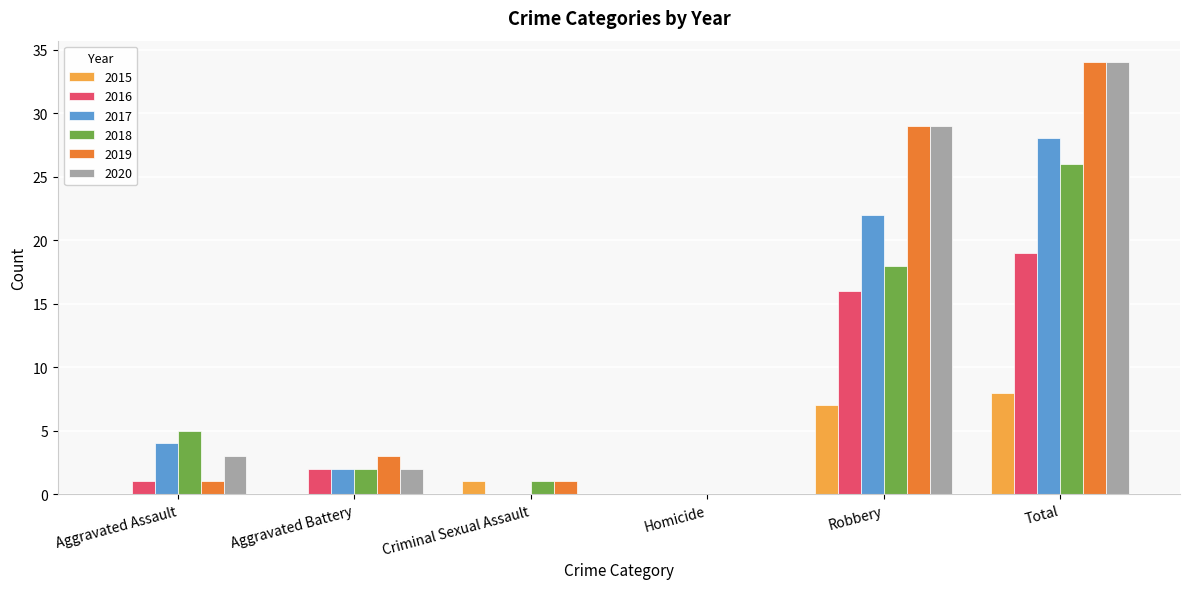

What is the maximum value shown in the chart?

34